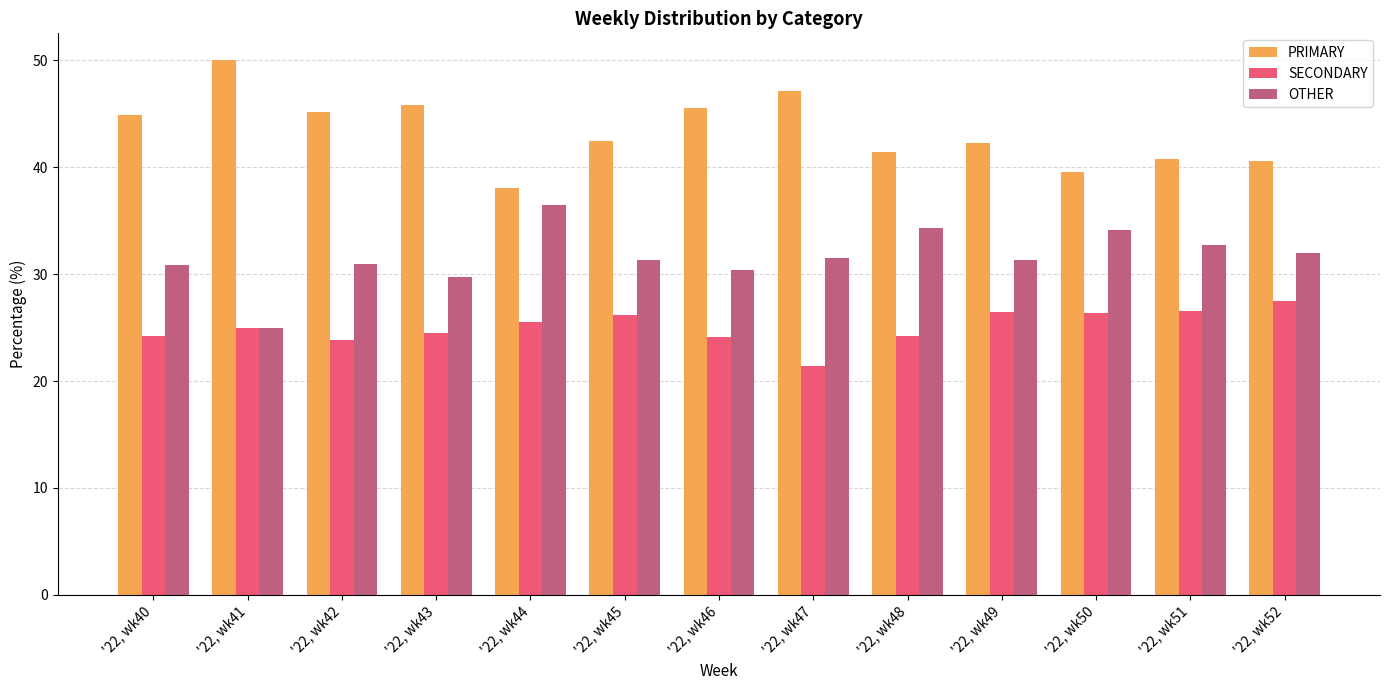

Count the number of categories in the chart.

13